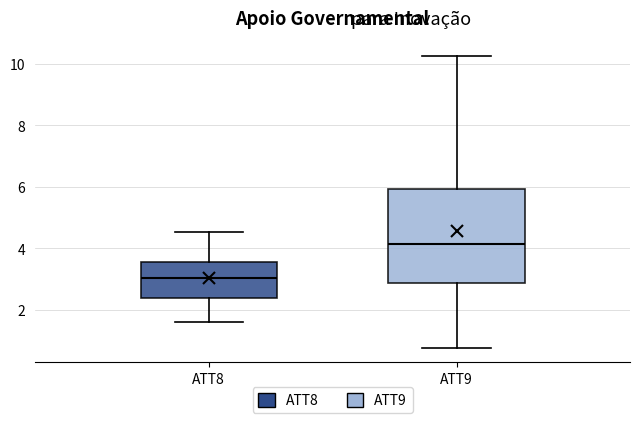

Reading left to right, transcribe this box plot: for each box, give where its median line is, the range the box spans, and where its two whiskers end, as read against the y-axis. The values are not printed on the chart, so give them approximately, as read against the axis.

ATT8: median 3.0, box 2.4 to 3.6, whiskers 1.6 to 4.6
ATT9: median 4.2, box 2.8 to 6.0, whiskers 0.8 to 10.2